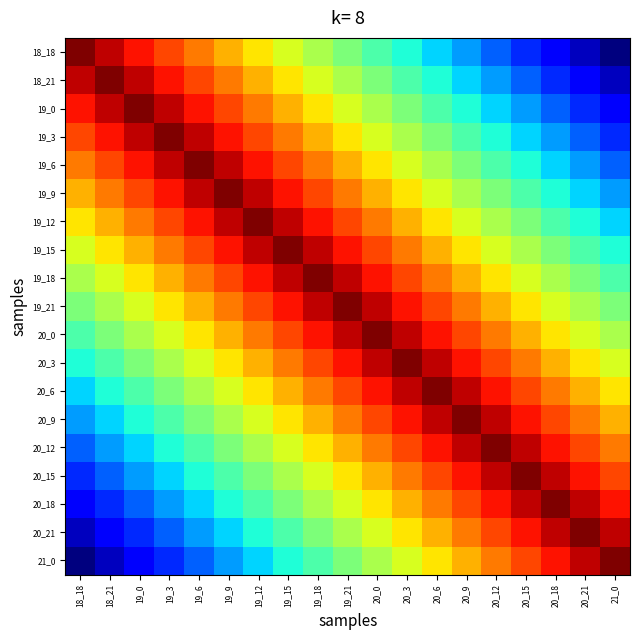

What is the maximum value shown in the chart?

1.0